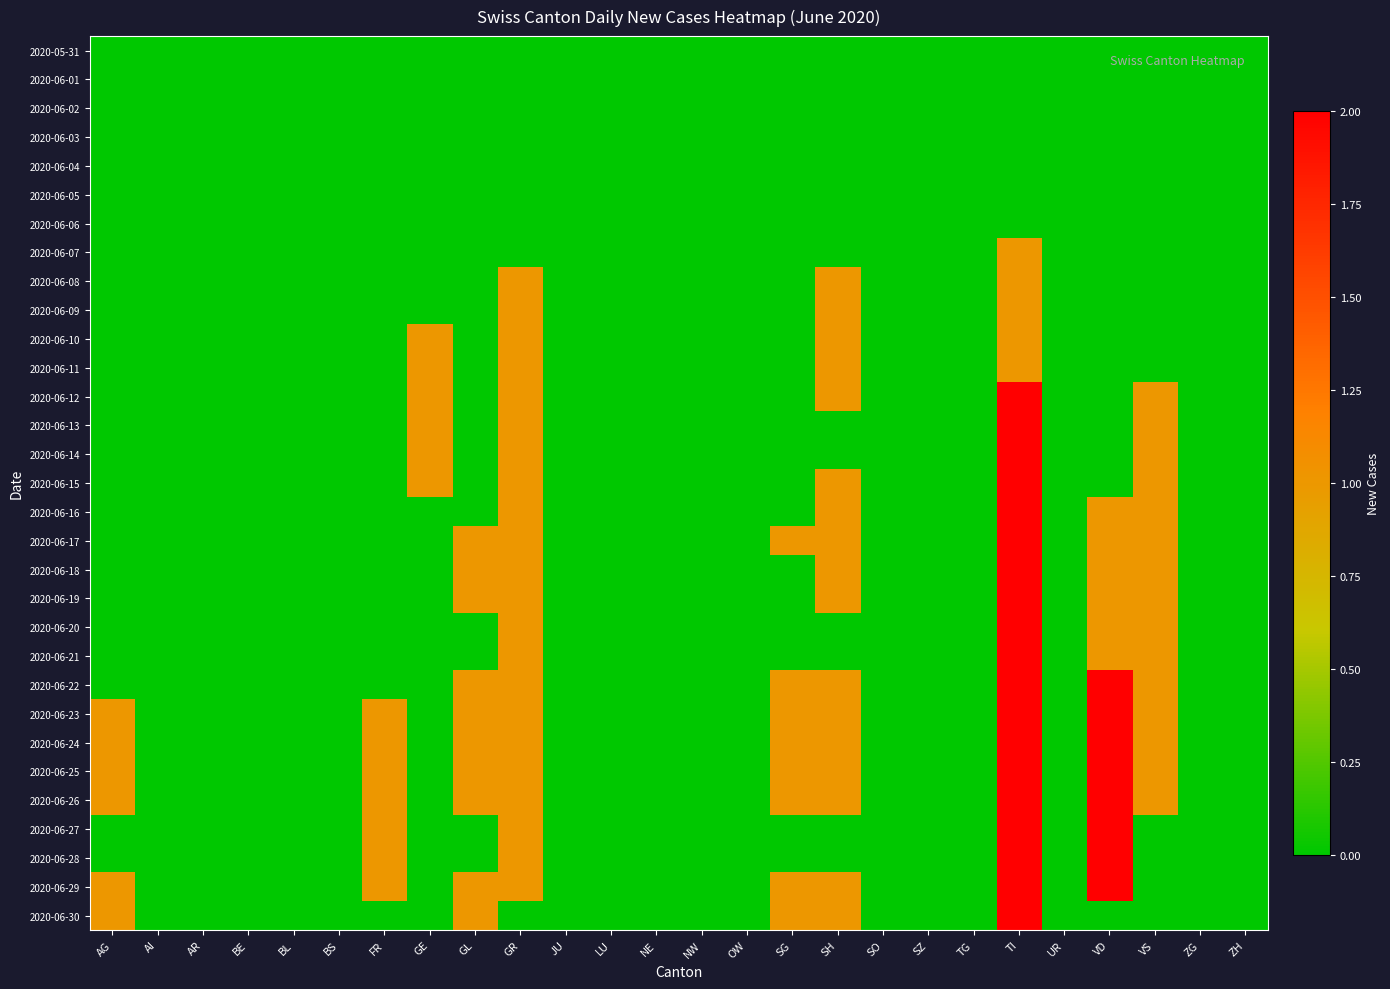

What is the maximum value shown in the chart?

2